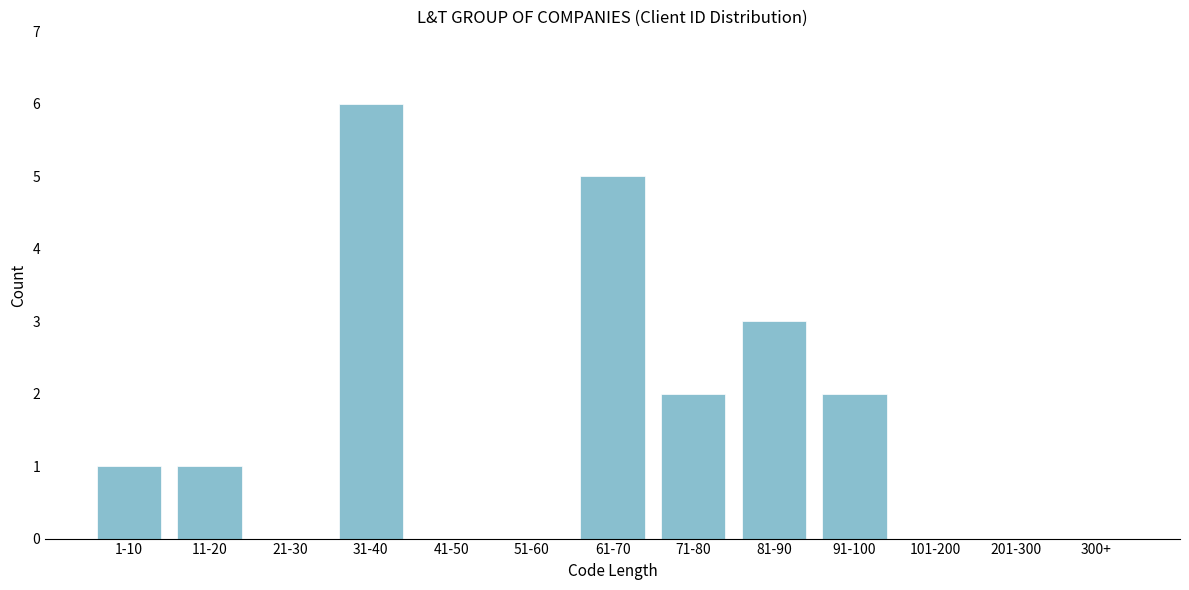

Reading right to left, what are all the values shown in this chart?

300+=0	201-300=0	101-200=0	91-100=2	81-90=3	71-80=2	61-70=5	51-60=0	41-50=0	31-40=6	21-30=0	11-20=1	1-10=1